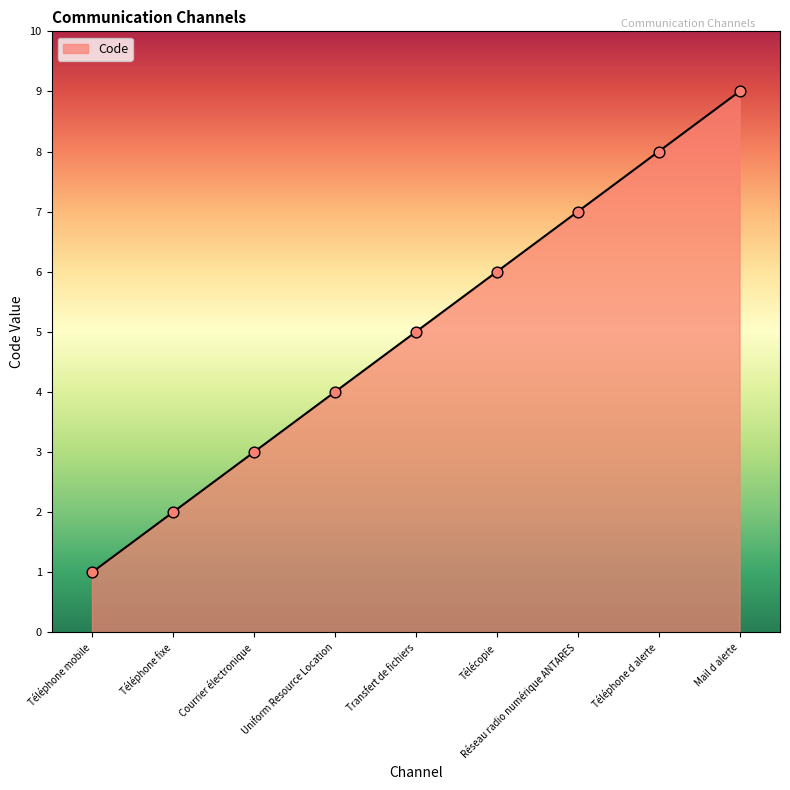

What is the change in value from Téléphone mobile to Uniform Resource Location?

+3